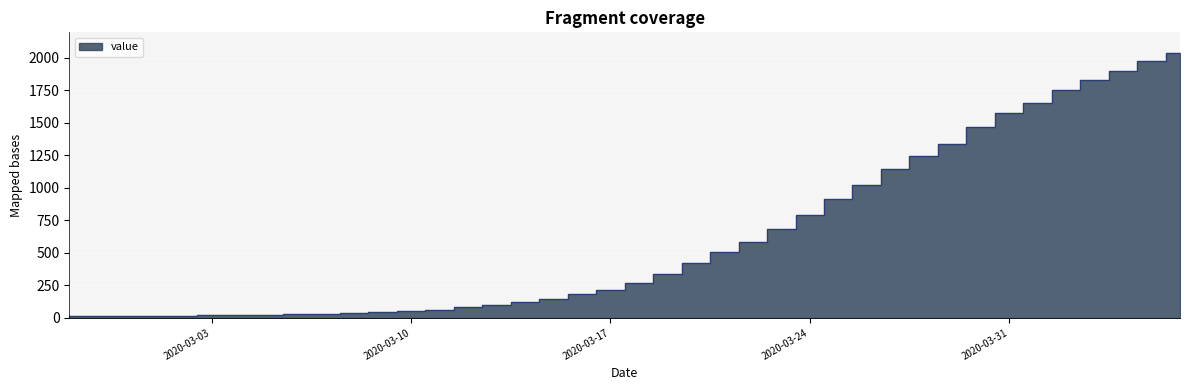

Where is the data nearest to the value 1022?

2020-03-26